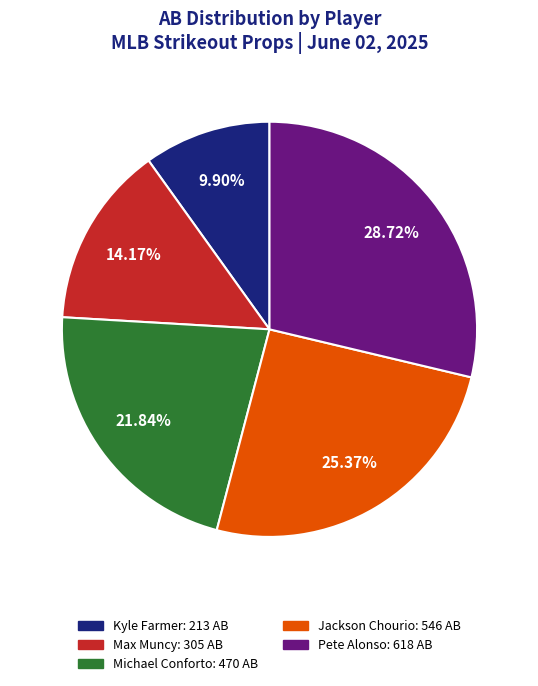

True or false: Kyle Farmer accounts for 1% of the total.

False